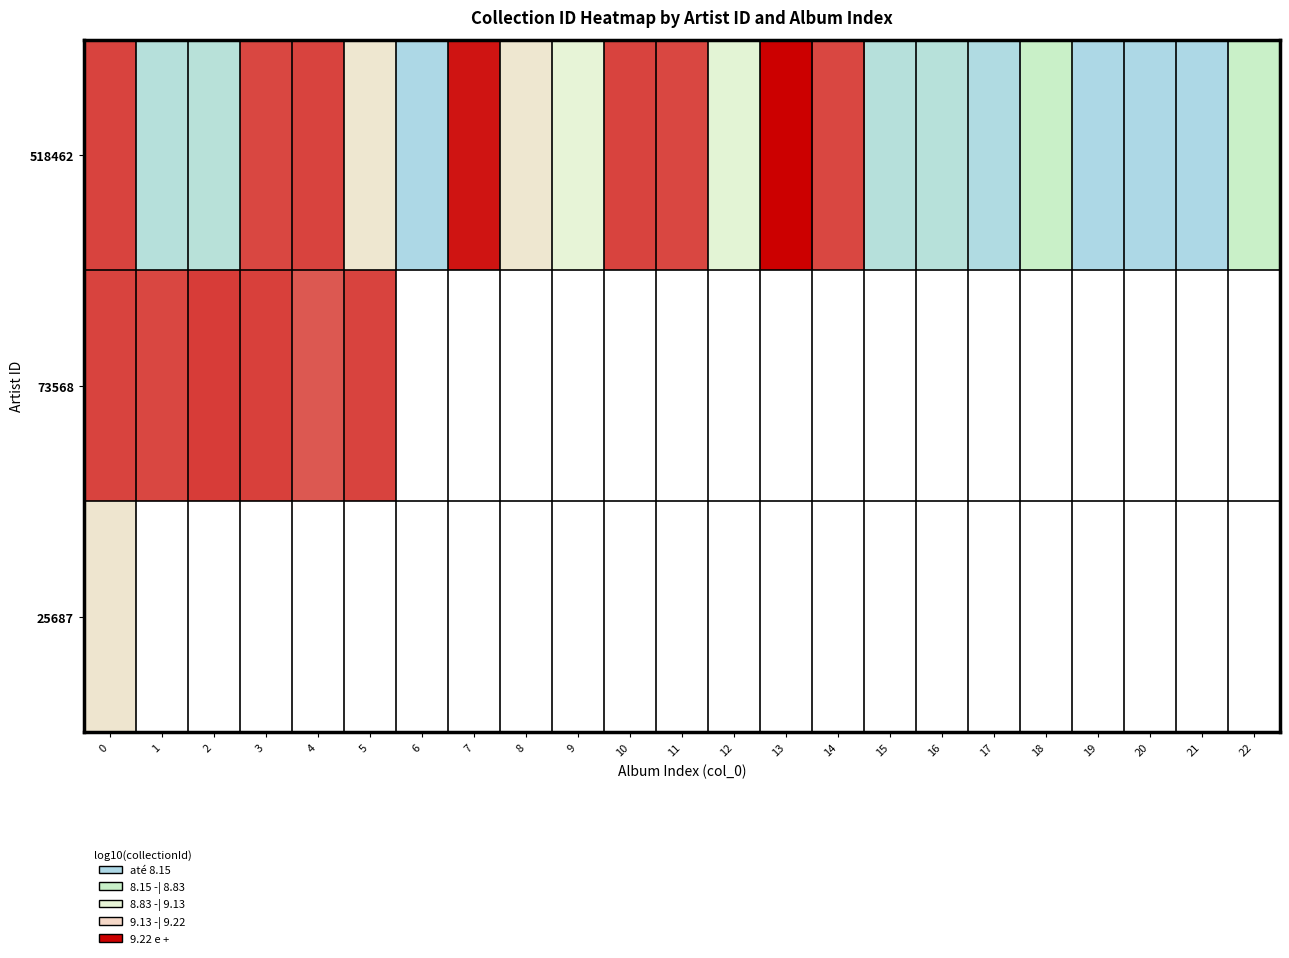

What is the smallest value displayed?

8.2